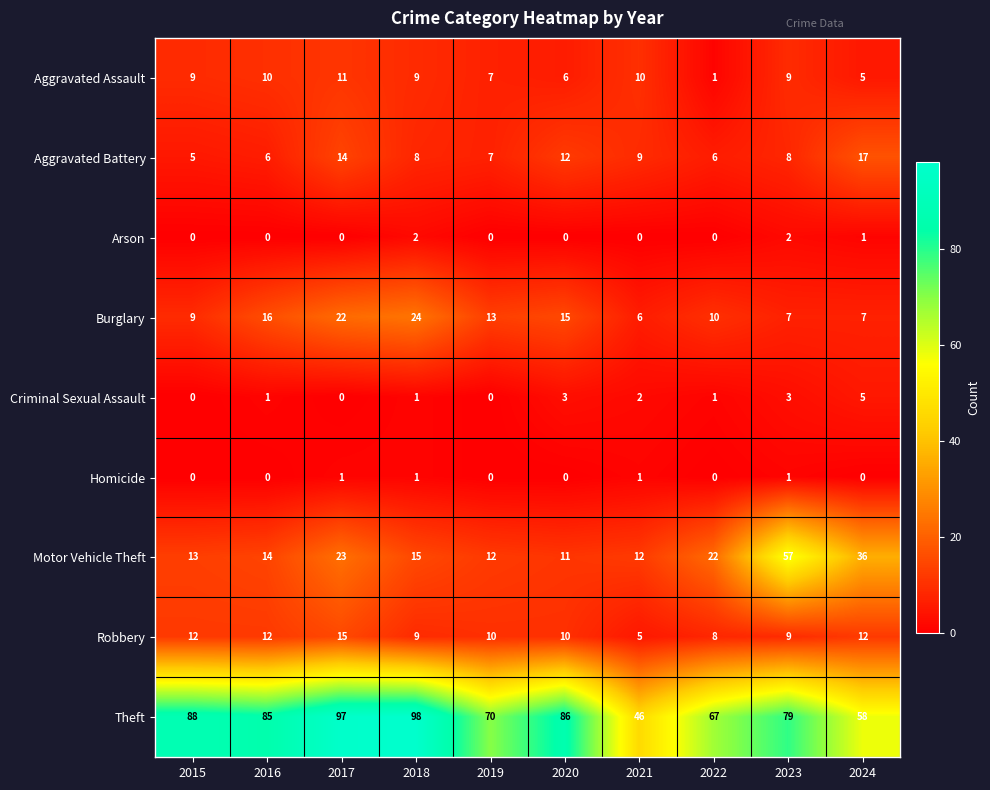

Which category has the lowest value in the Burglary series?

2021